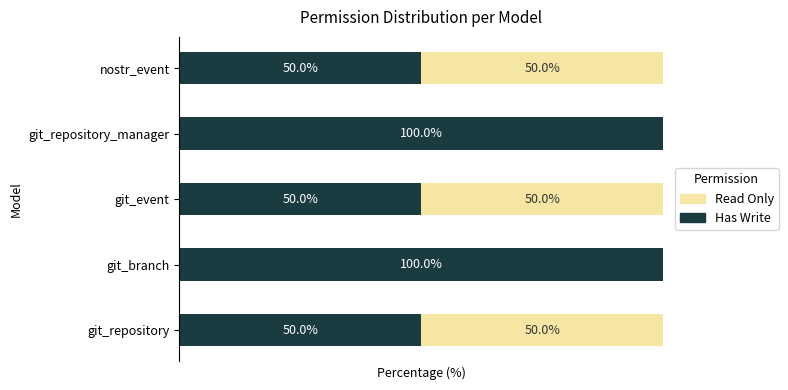

What are all the series names shown in the legend?

Read Only, Has Write